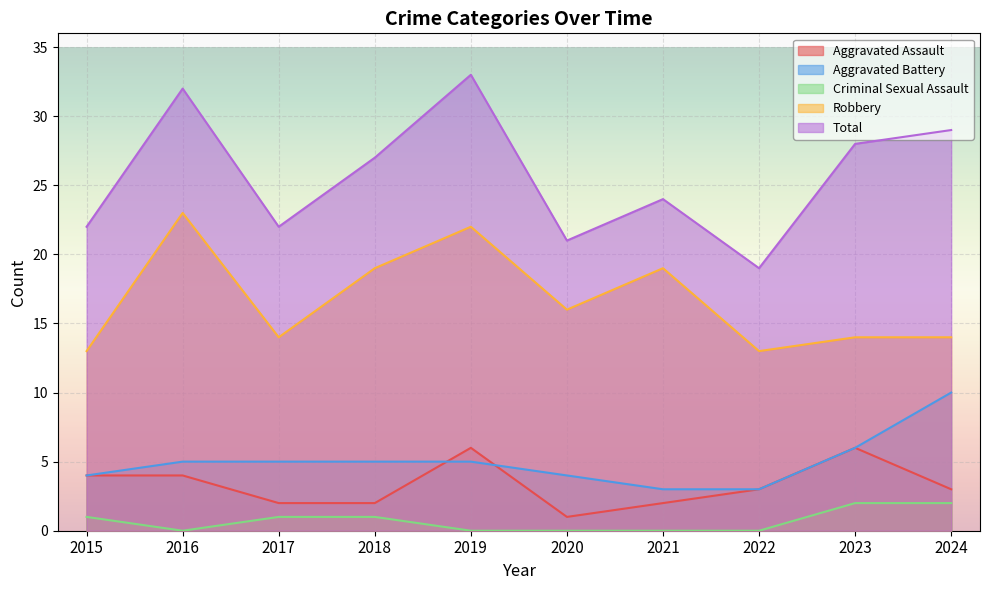

The Criminal Sexual Assault series shows 1 at 2017. True or false?

True